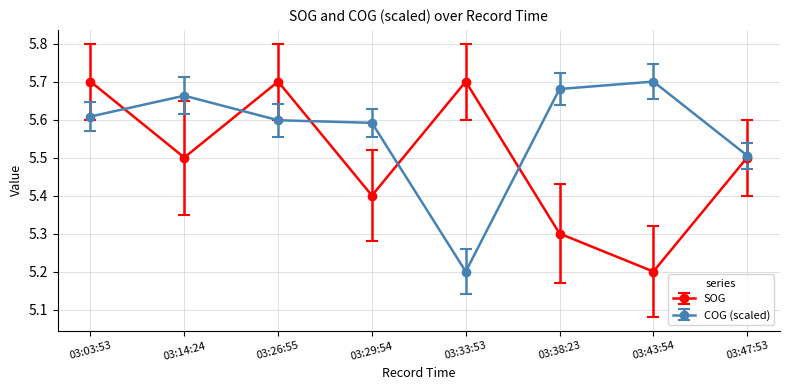

In SOG, how many points are lower than both neighbors (excluding endpoints)?

3